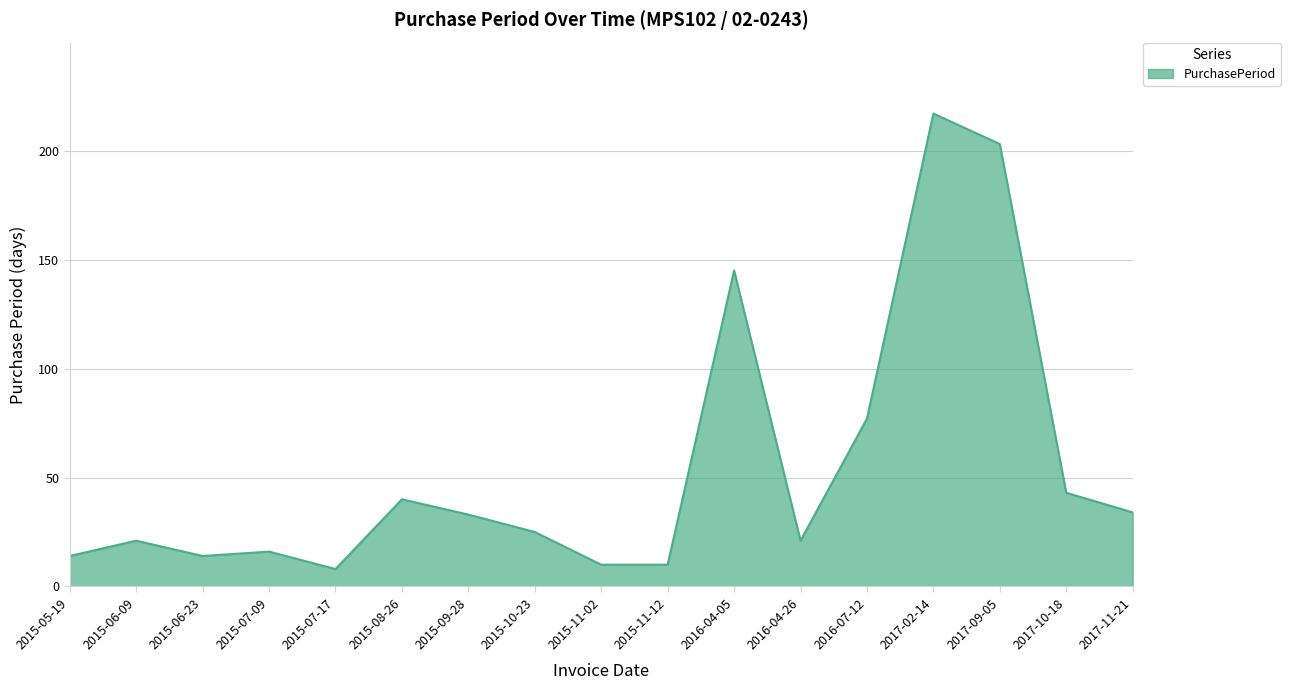

What is the difference between the values at 2017-11-21 and 2016-04-26?

13